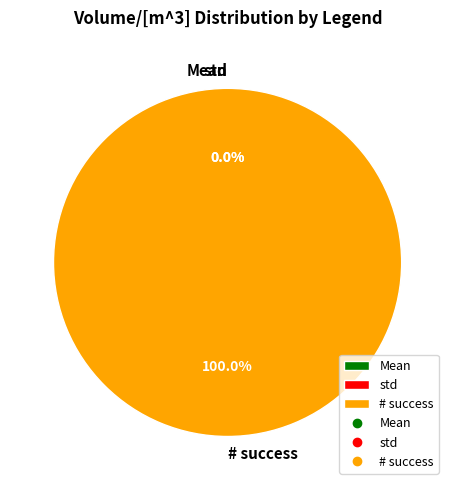

Rank the categories by value from lowest to highest.

std, Mean, # success